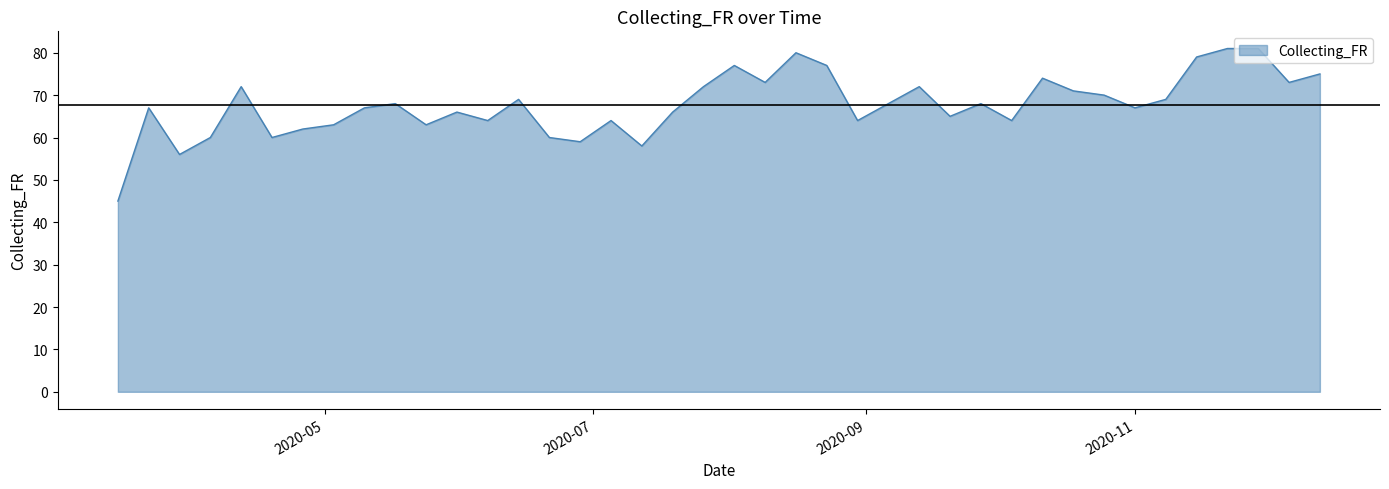

What is the greatest value displayed?

81